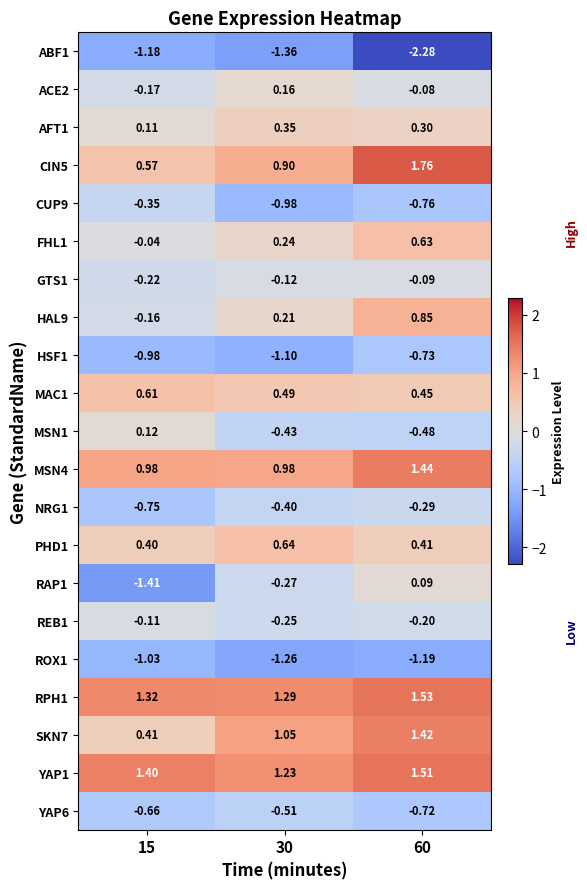

Is the value of FHL1 at 30 greater than the value of CUP9 at 60?

Yes